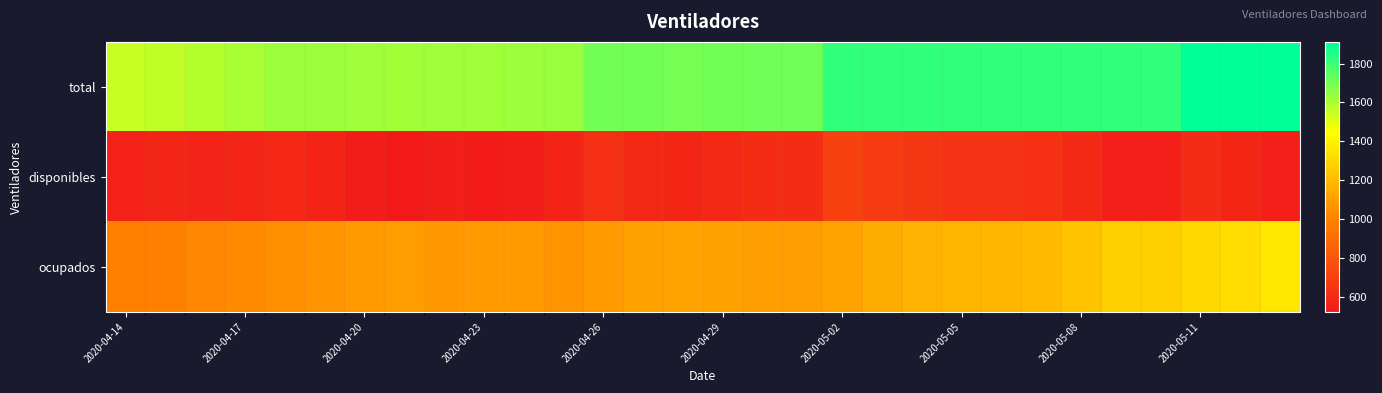

List the series in order of their peak value, lowest first.

disponibles, ocupados, total